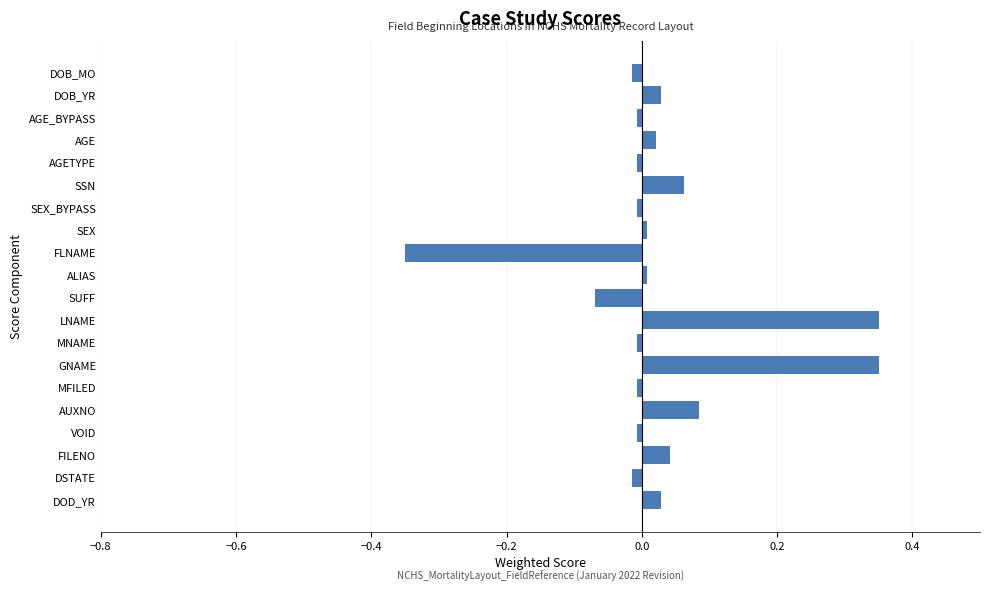

What is the difference between the maximum and minimum values?

0.7